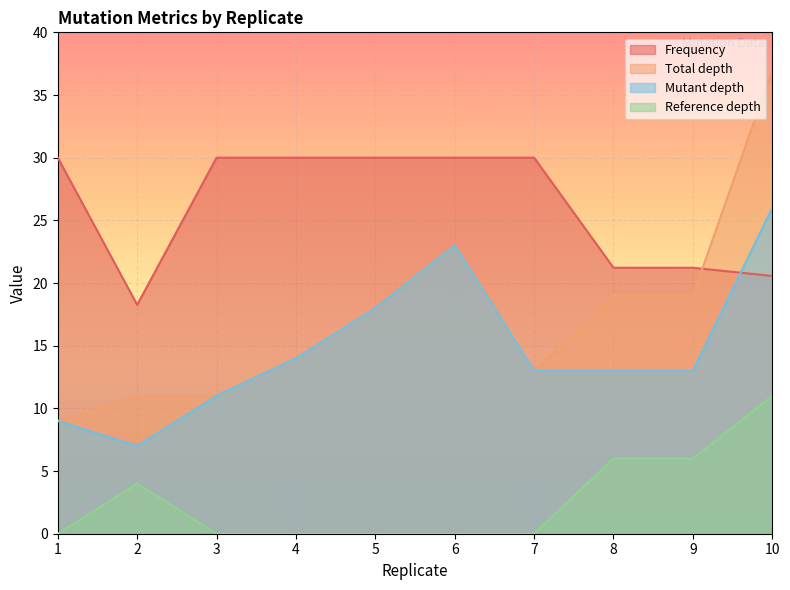

What is the maximum value shown in the chart?

37.0